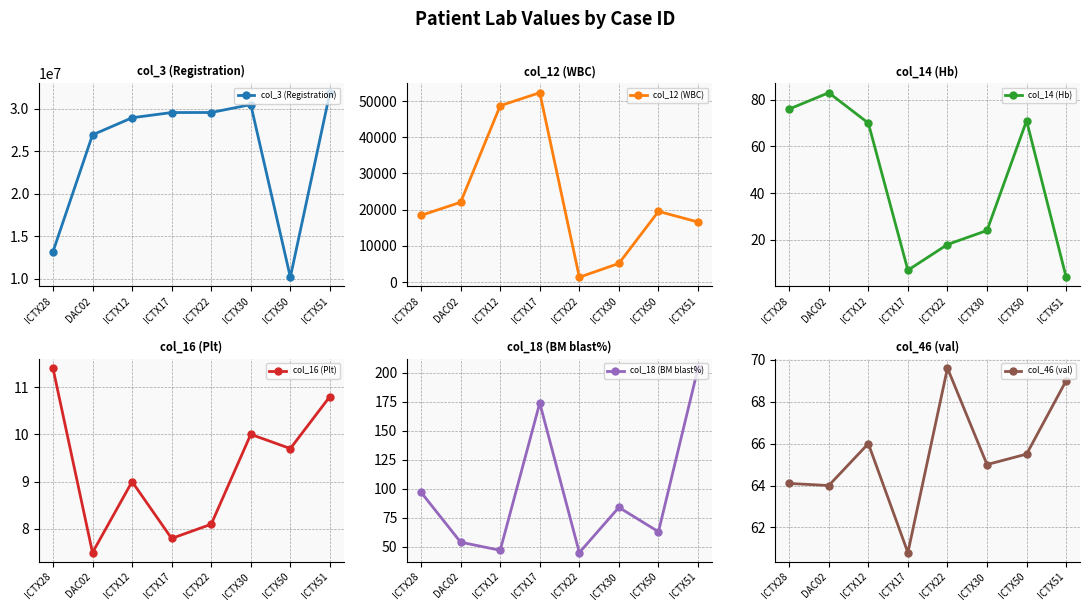

At which category does col_18 (BM blast%) reach its first local peak?

ICTX17